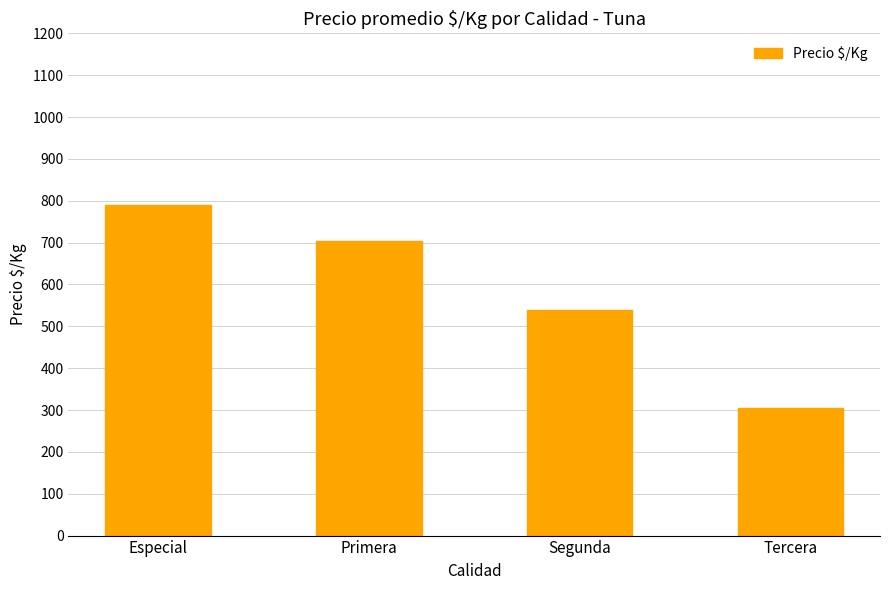

Are the bars horizontal?

No